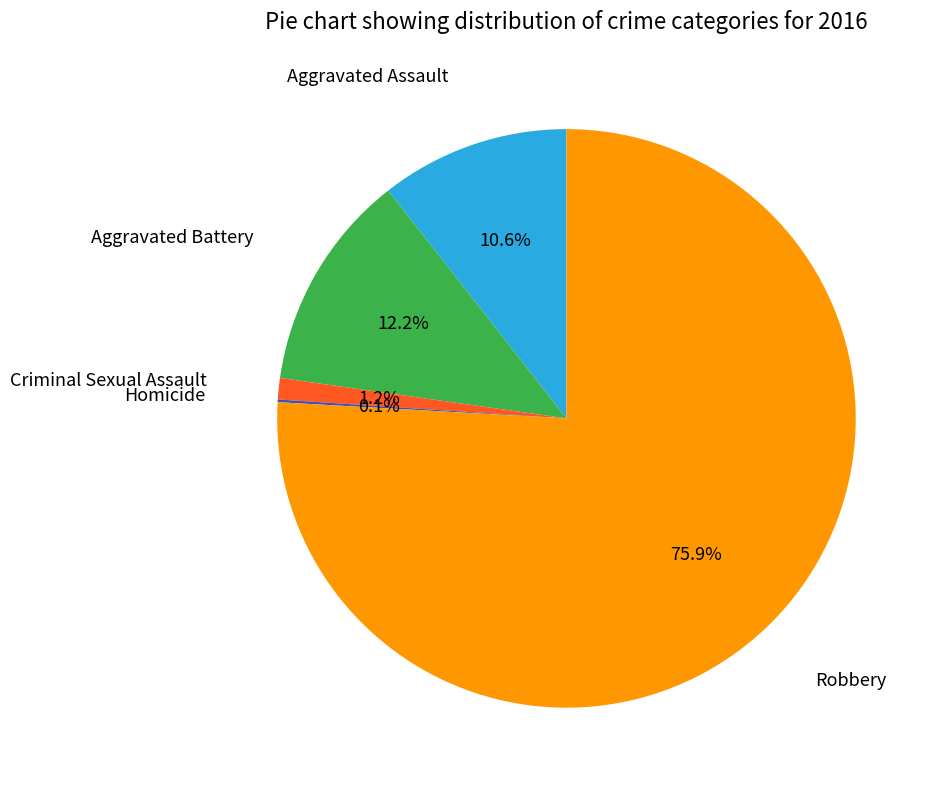

Does Aggravated Assault represent more than half of the total?

No